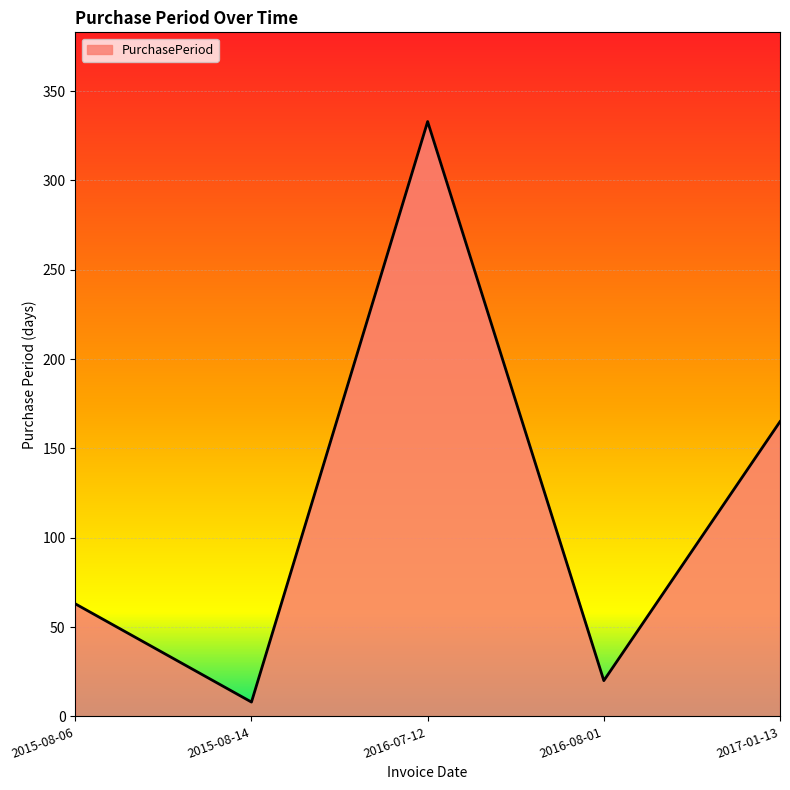

At which label is the value closest to 170?

2017-01-13